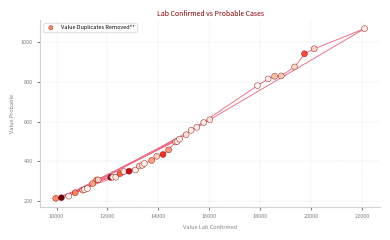

What Y value in the scatter plot is closest to 640?

609